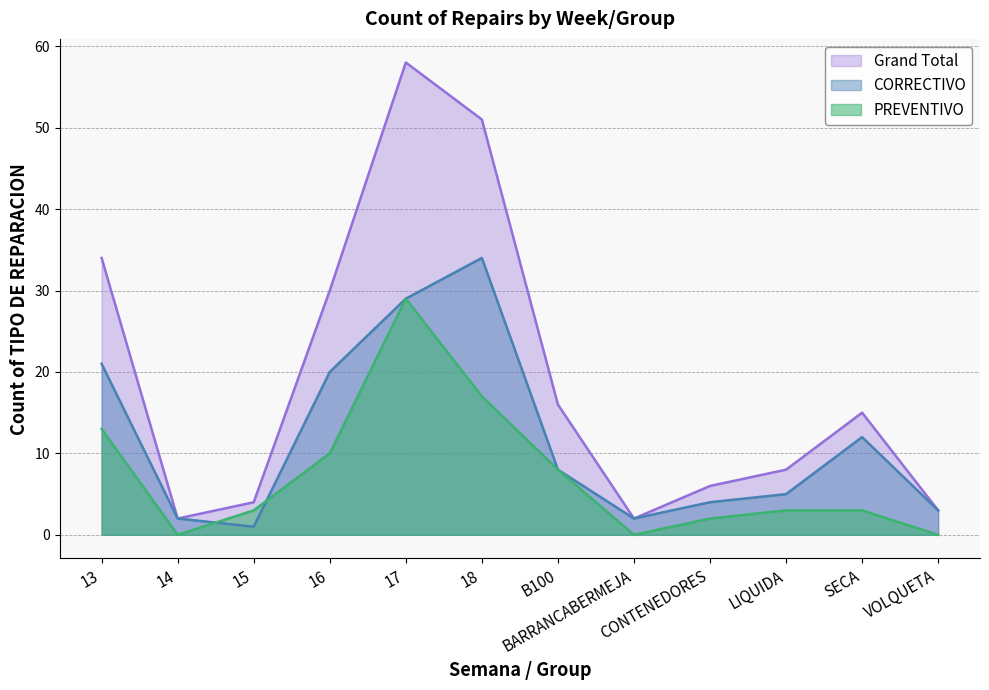

Is it true that PREVENTIVO equals -15 at VOLQUETA?

False